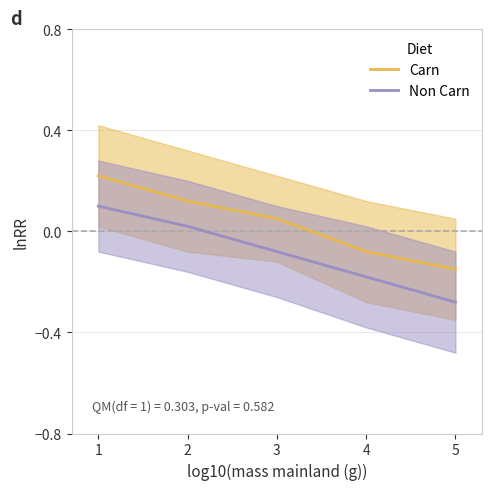

Does the chart have visible grid lines?

Yes